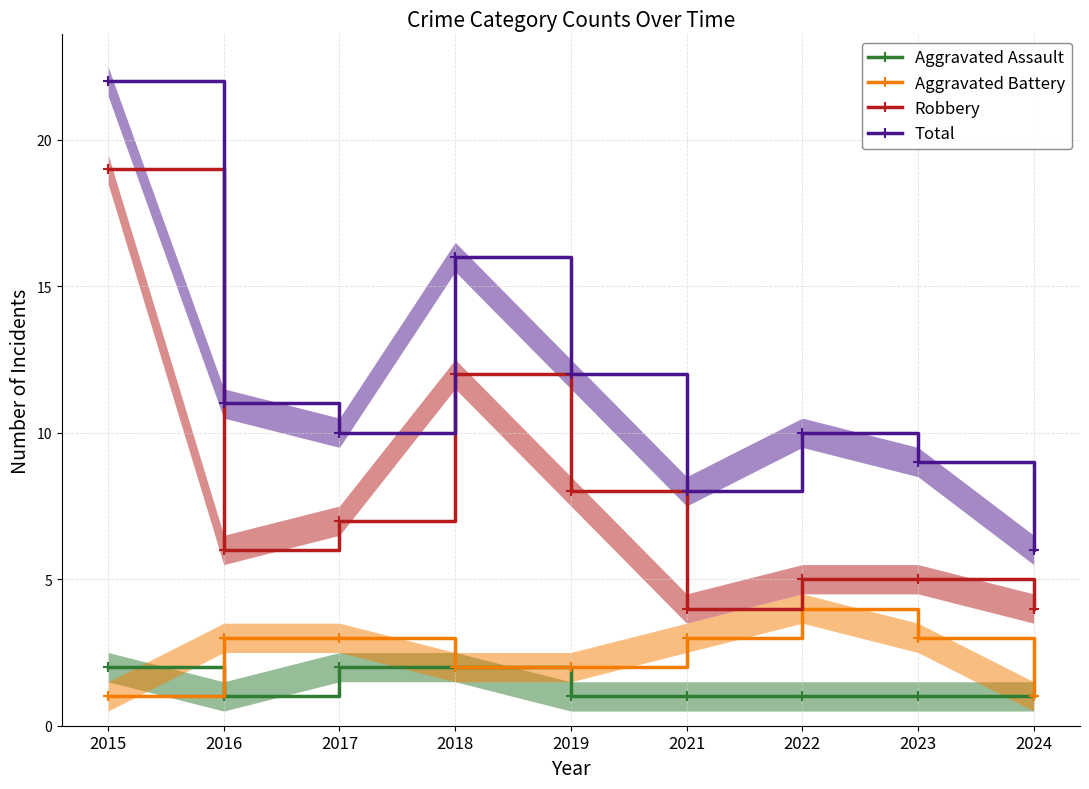

Which series has the widest spread of values?

Total